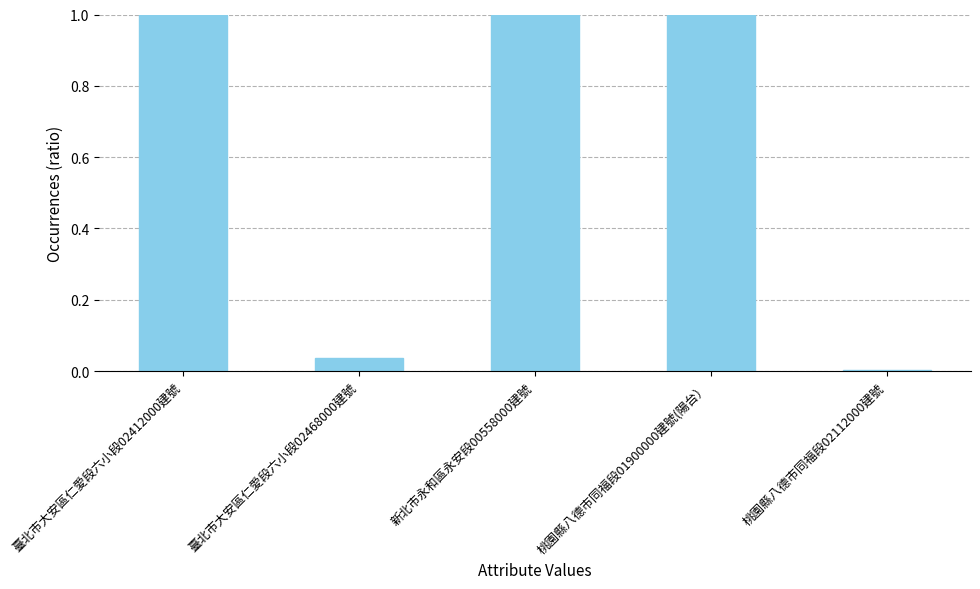

Is it true that the value at 臺北市大安區仁愛段六小段02412000建號 is 1.0?

True